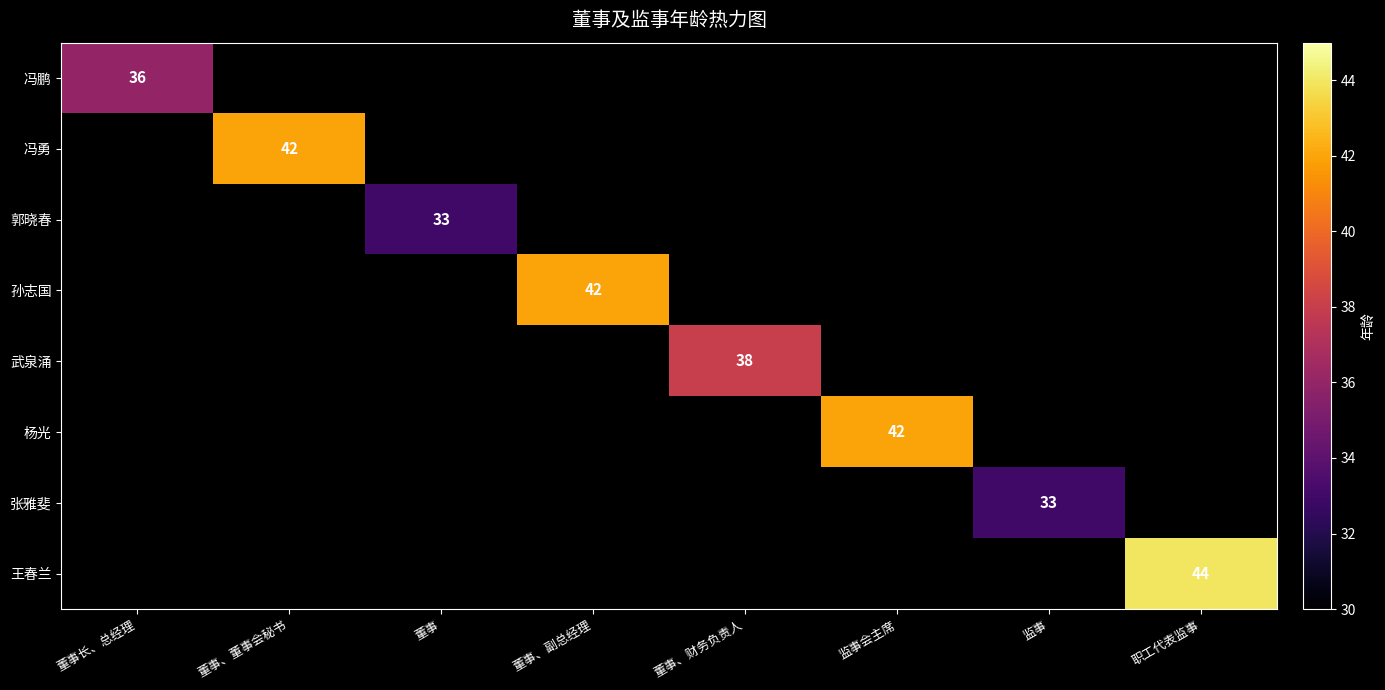

Which label corresponds to the largest value in the chart?

职工代表监事